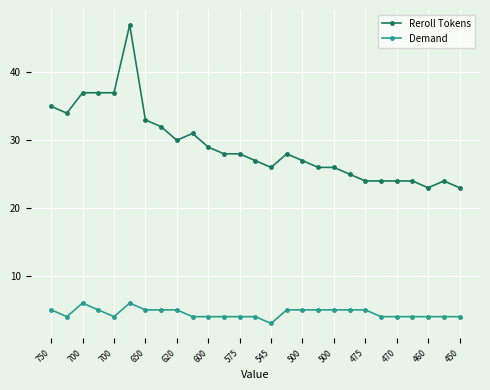

What is the value of the Demand point at the 14th from the left?

4